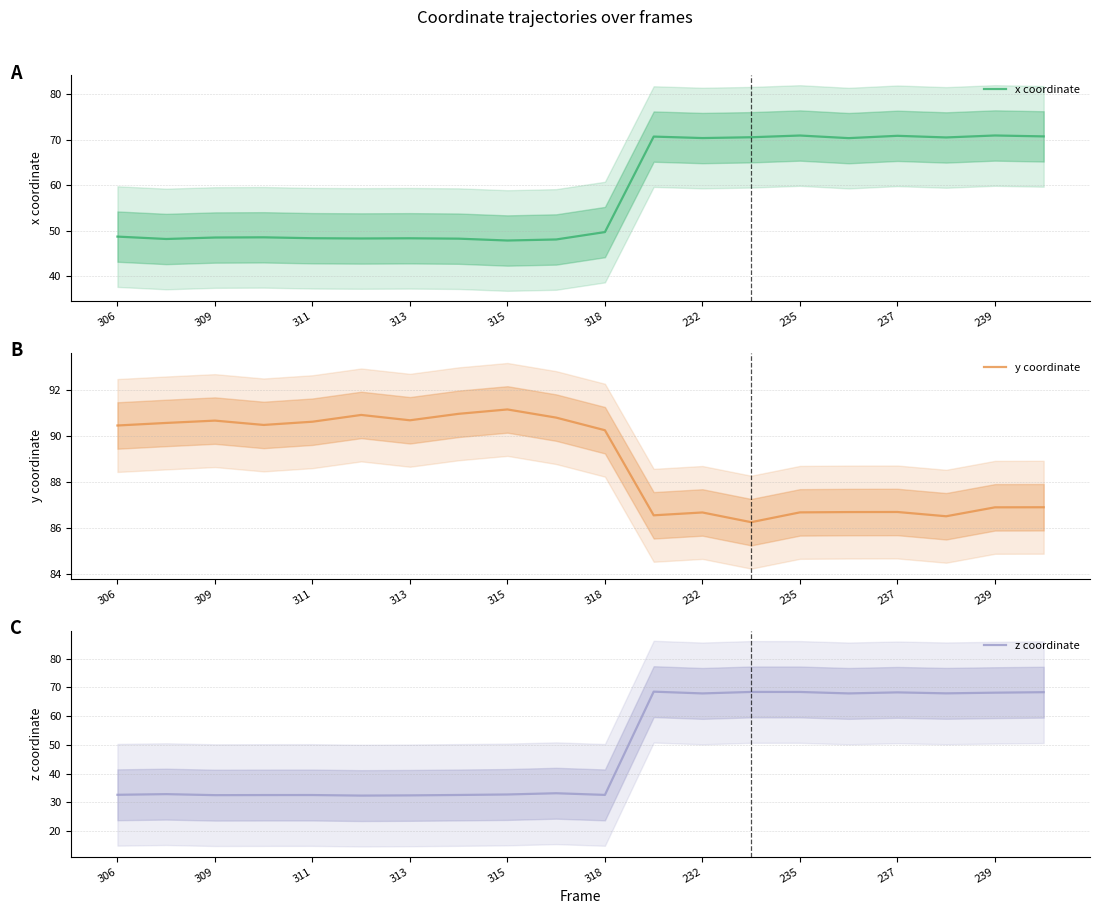

At which label does y coordinate first exceed 90?

306